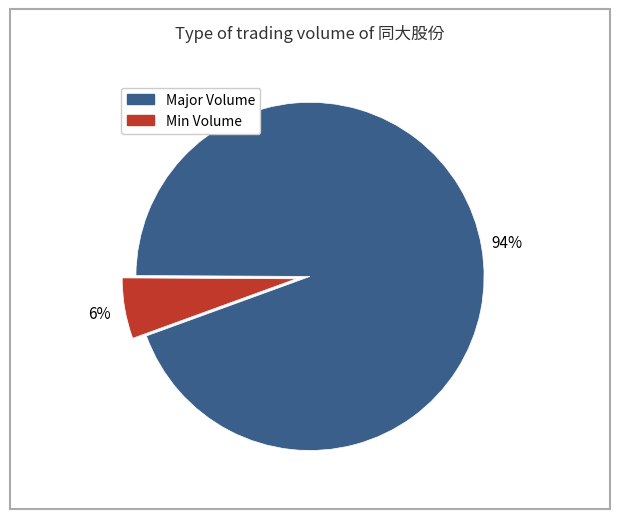

To the nearest percent, what is the average slice percentage?

50%